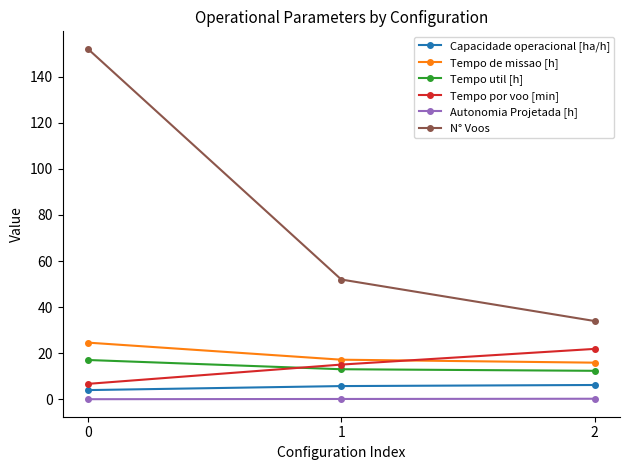

What is the value of the Capacidade operacional [ha/h] point at the 3rd from the left?

6.3